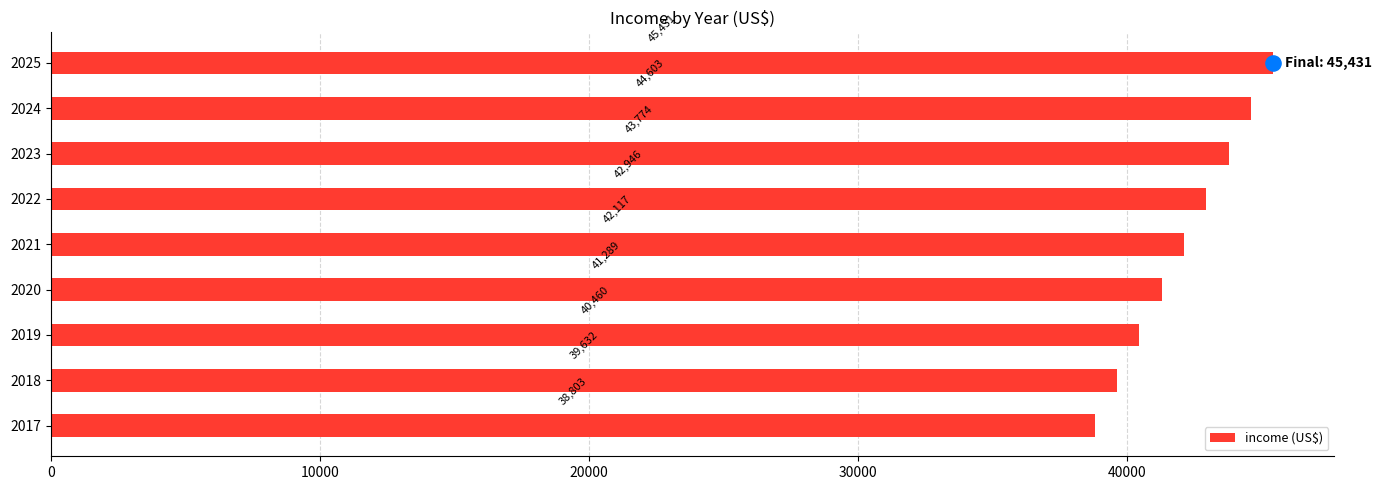

What is the average value of the income (US$) series?

42117.2